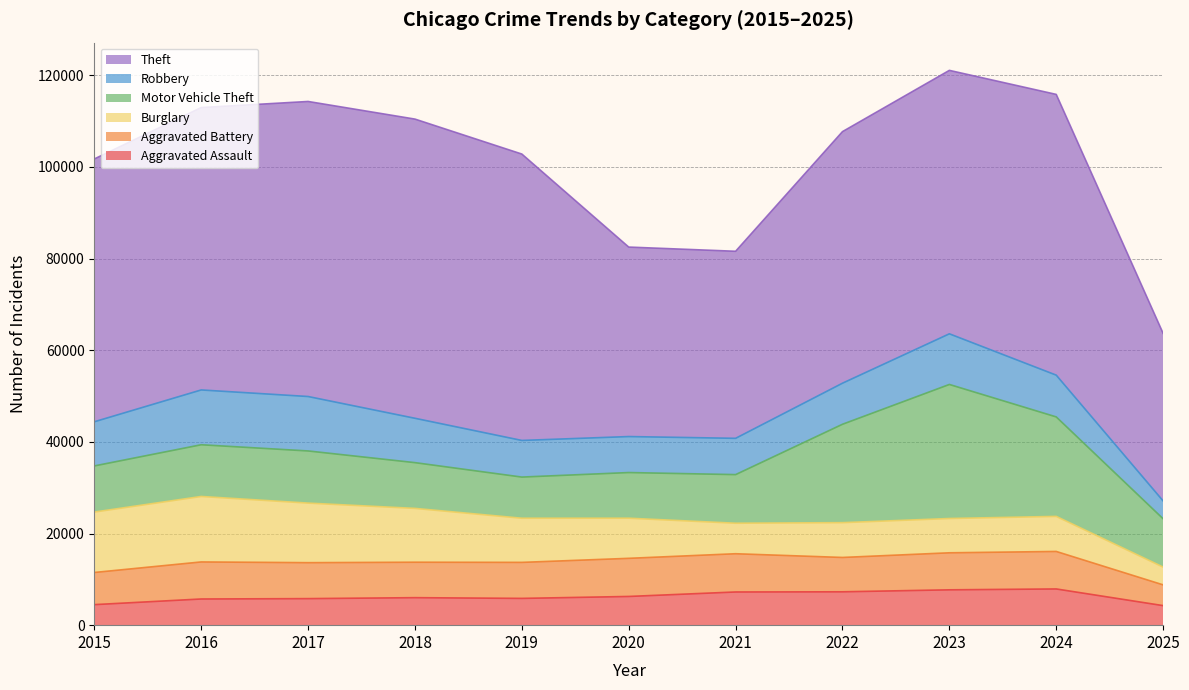

At which category does Motor Vehicle Theft reach its first local valley?

2019